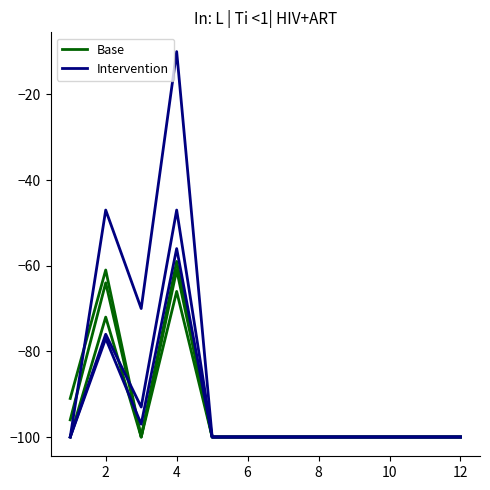

True or false: Intervention has a value of -77 at 2.

True